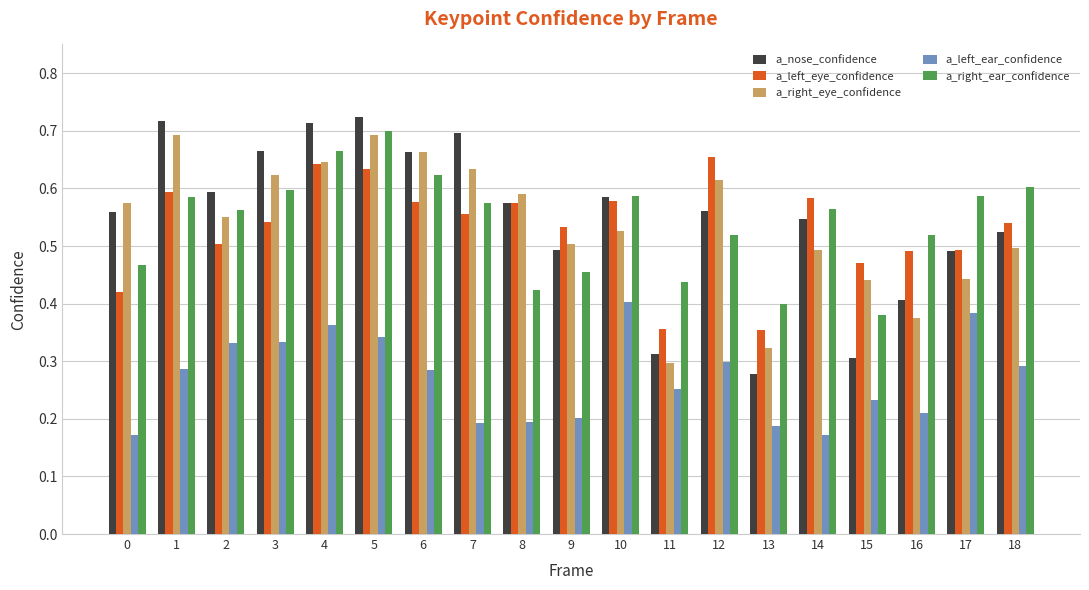

At which category is the sum across all series the highest?

5